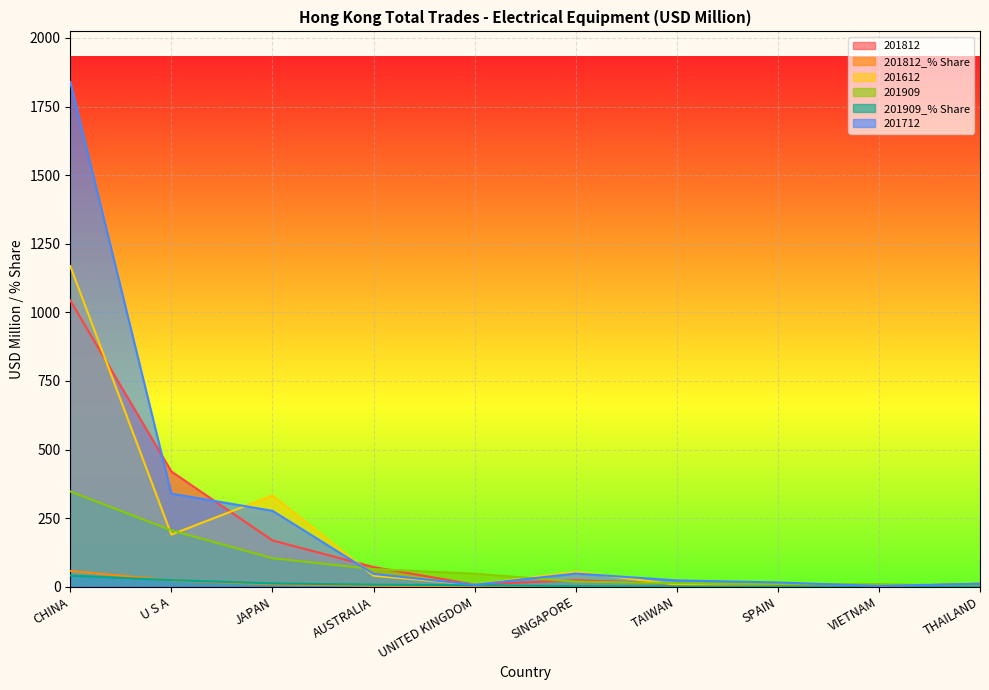

What is the approximate value of 201909 at JAPAN?

104.2